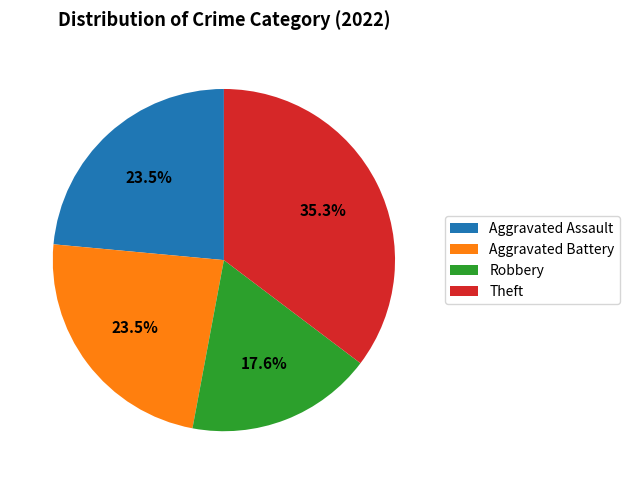

What portion of the pie excludes Aggravated Assault?

76.5%